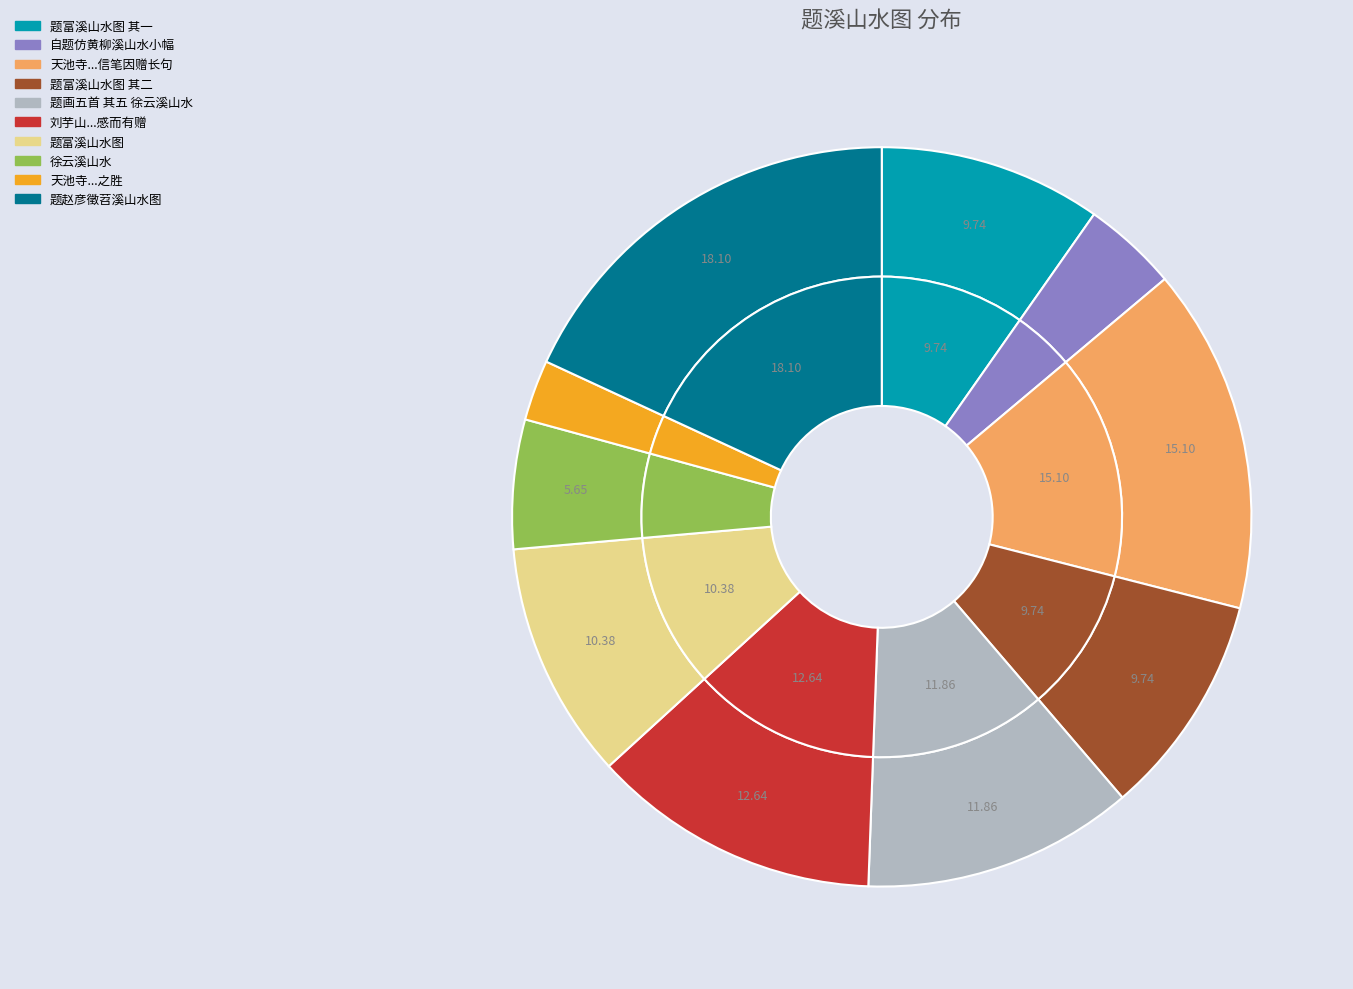

How many segments does this pie chart have?

10